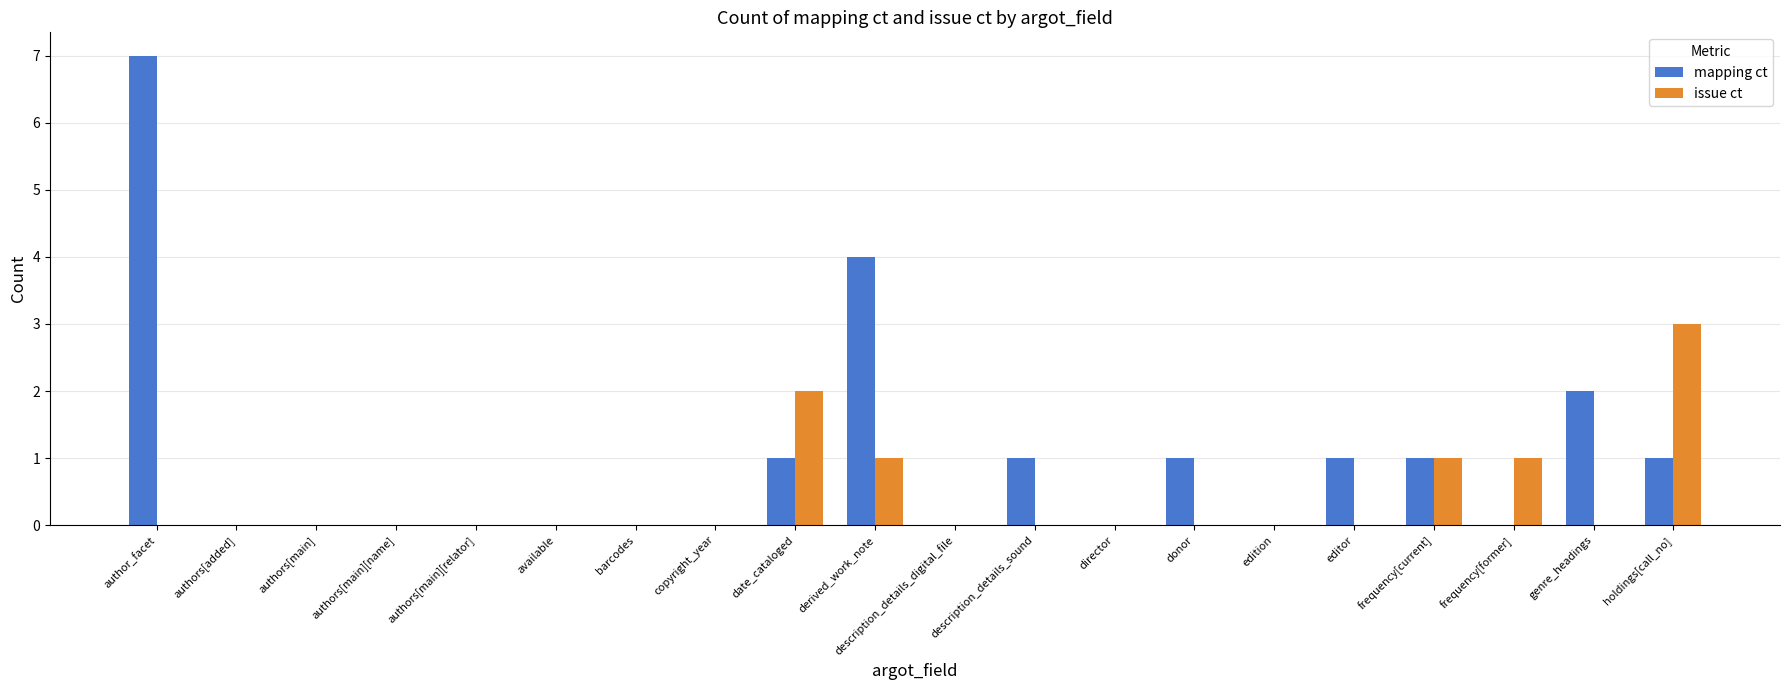

Reading right to left, extract all data points from this chart.

mapping ct: holdings[call_no]=1	genre_headings=2	frequency[former]=0	frequency[current]=1	editor=1	edition=0	donor=1	director=0	description_details_sound=1	description_details_digital_file=0	derived_work_note=4	date_cataloged=1	copyright_year=0	barcodes=0	available=0	authors[main][relator]=0	authors[main][name]=0	authors[main]=0	authors[added]=0	author_facet=7
issue ct: holdings[call_no]=3	genre_headings=0	frequency[former]=1	frequency[current]=1	editor=0	edition=0	donor=0	director=0	description_details_sound=0	description_details_digital_file=0	derived_work_note=1	date_cataloged=2	copyright_year=0	barcodes=0	available=0	authors[main][relator]=0	authors[main][name]=0	authors[main]=0	authors[added]=0	author_facet=0